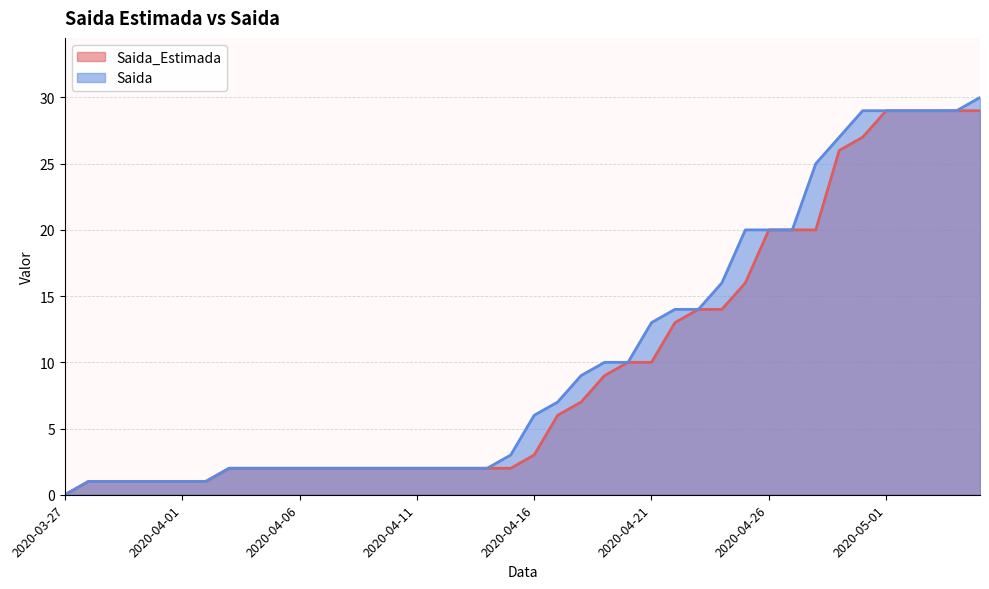

Which has a higher value, 2020-04-02 or 2020-04-19?

2020-04-19